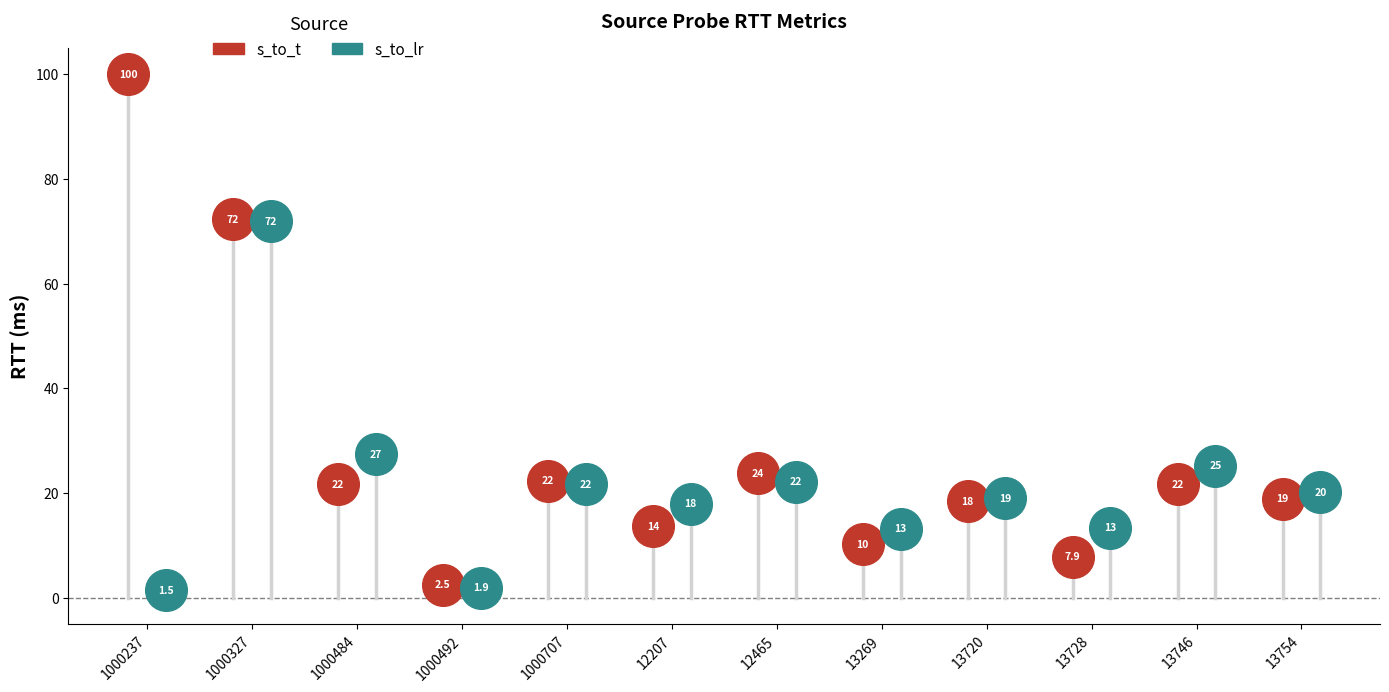

Which series reaches the minimum Y coordinate?

s_to_lr